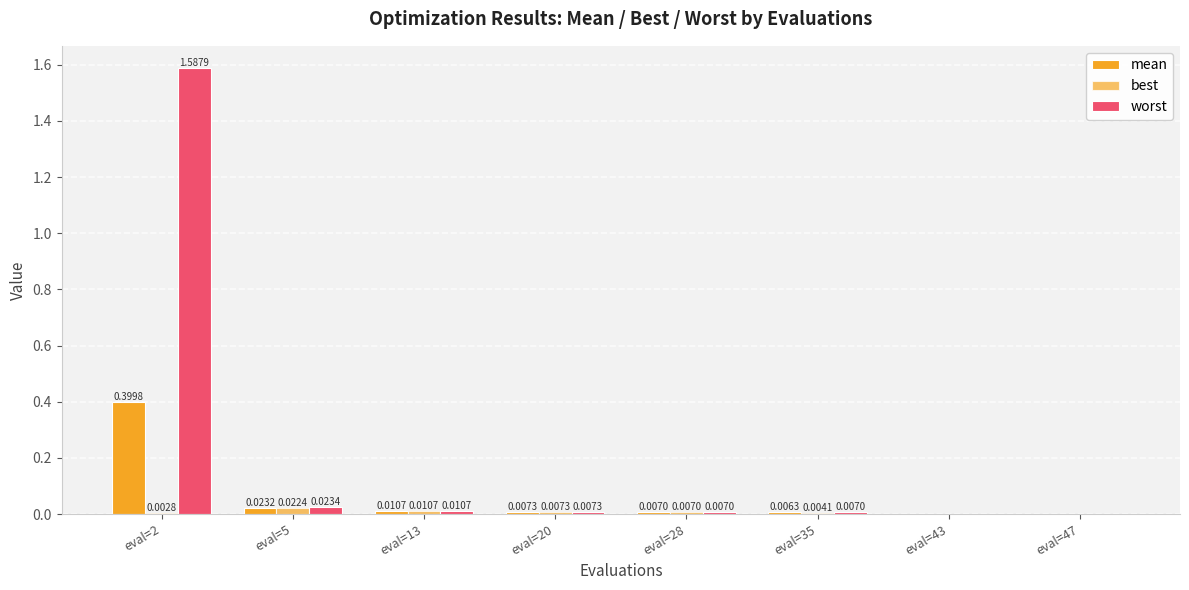

Reading left to right, what are all the values shown in this chart?

mean: 0.4	0.0	0.0	0.0	0.0	0.0	0.0	0.0
best: 0.0	0.0	0.0	0.0	0.0	0.0	0.0	0.0
worst: 1.6	0.0	0.0	0.0	0.0	0.0	0.0	0.0